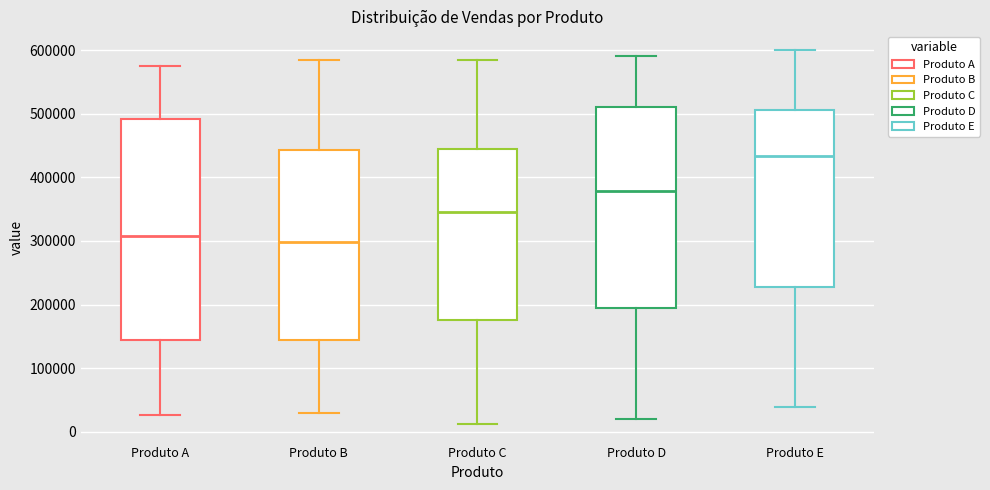

Which box is the tallest, from its lower edge to its upper edge?

Produto A